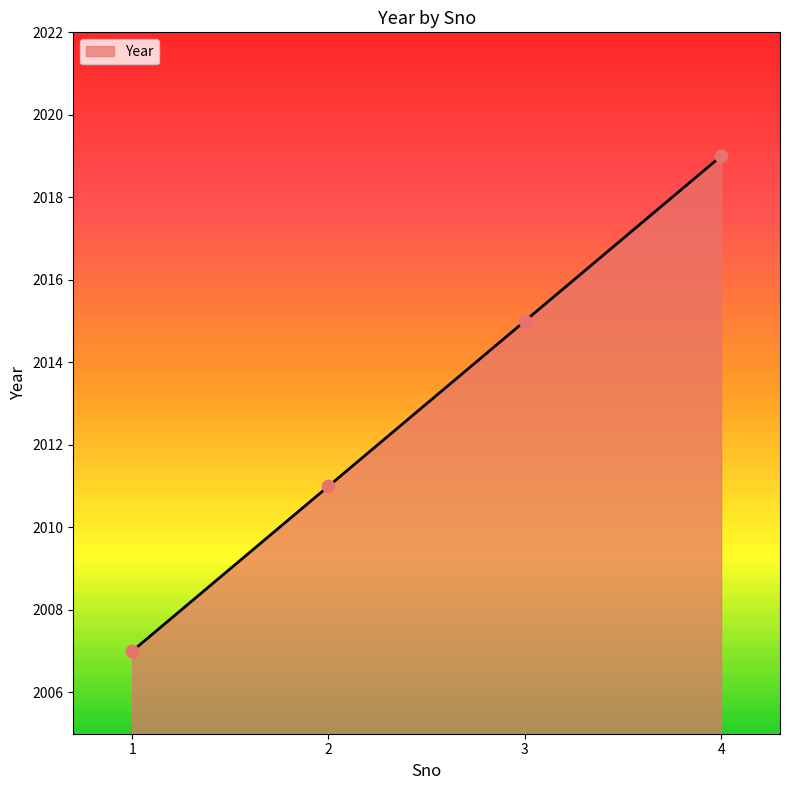

What is the change in value from 3 to 4?

+4